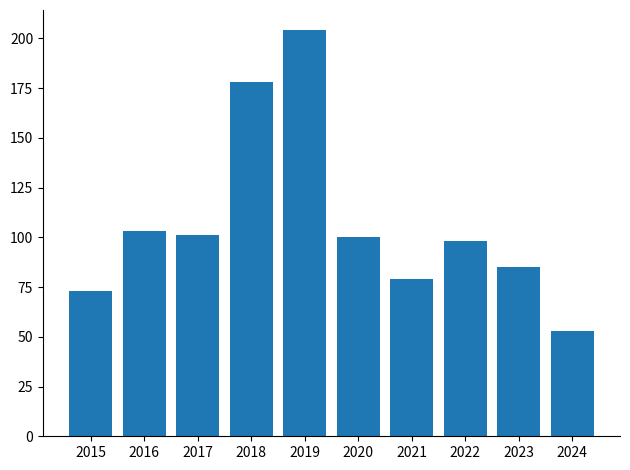

How many distinct data groups are displayed?

1